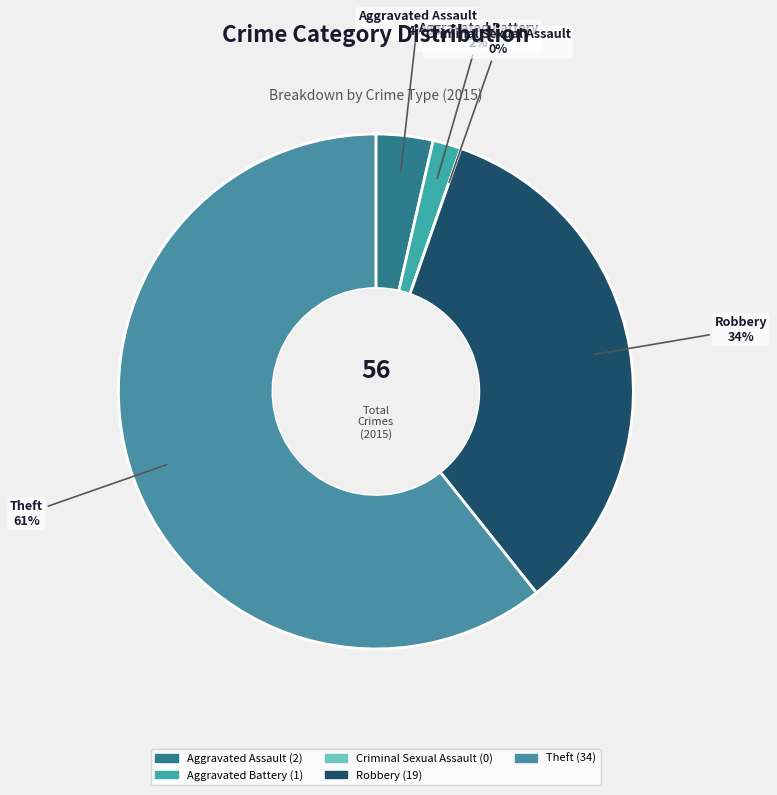

The Criminal Sexual Assault slice represents 0% of the pie. True or false?

True